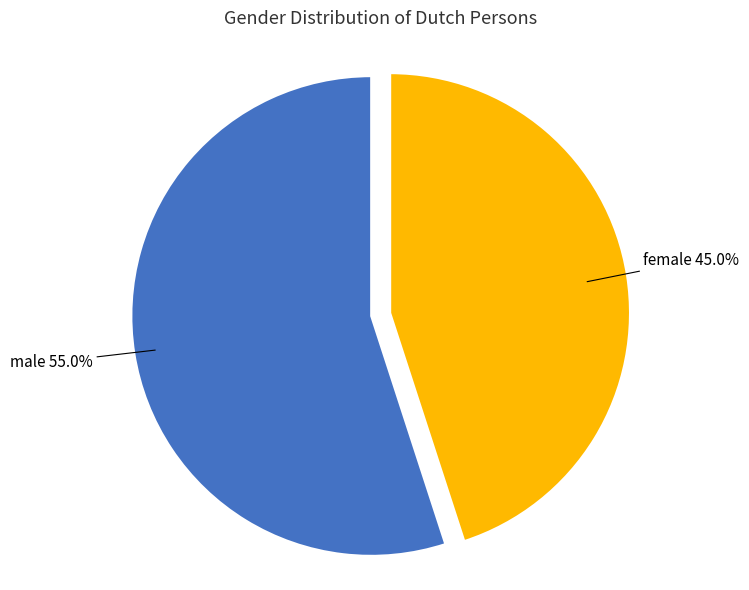

Count the number of slices in the pie.

2